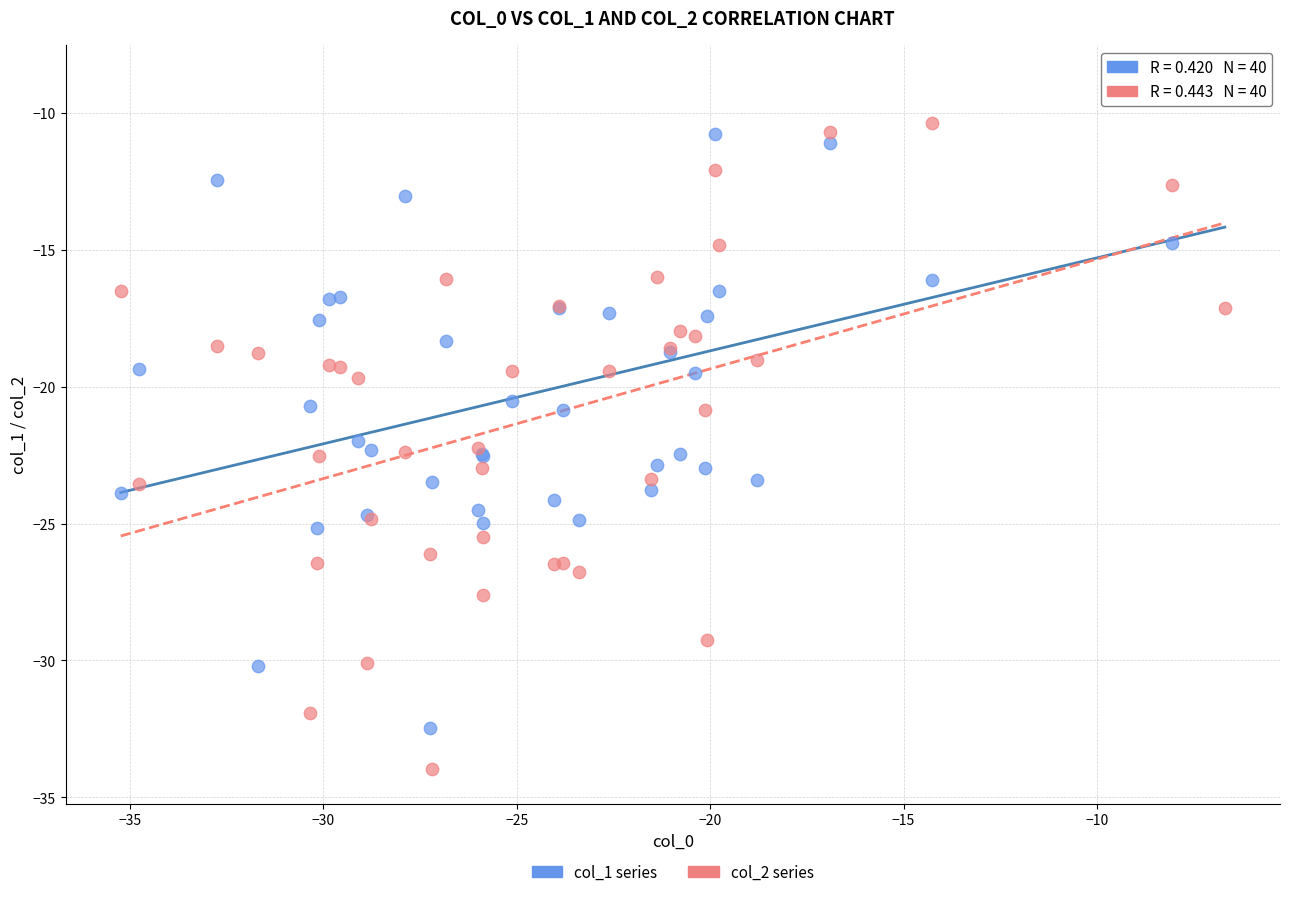

Which series contains the lowest Y value?

col_2 series